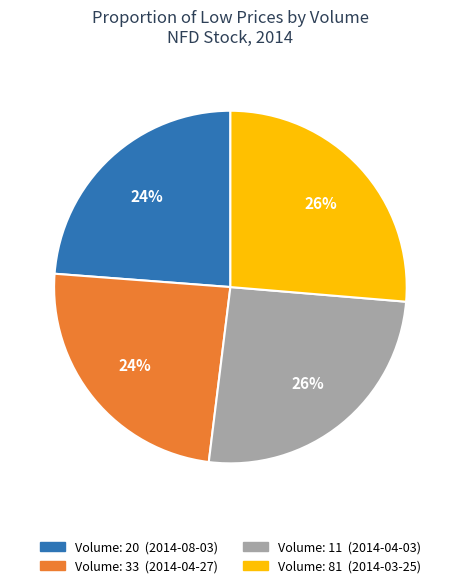

Count the number of slices in the pie.

4